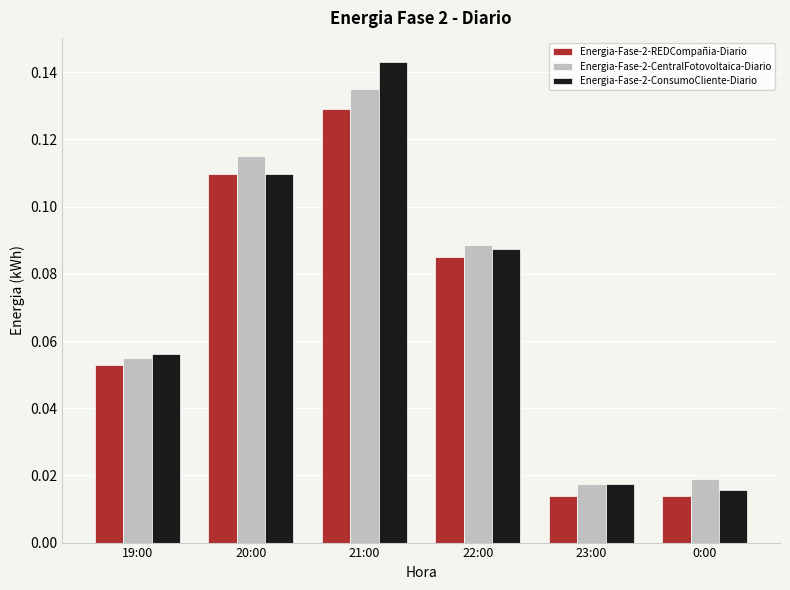

How many data points does each series have?

6